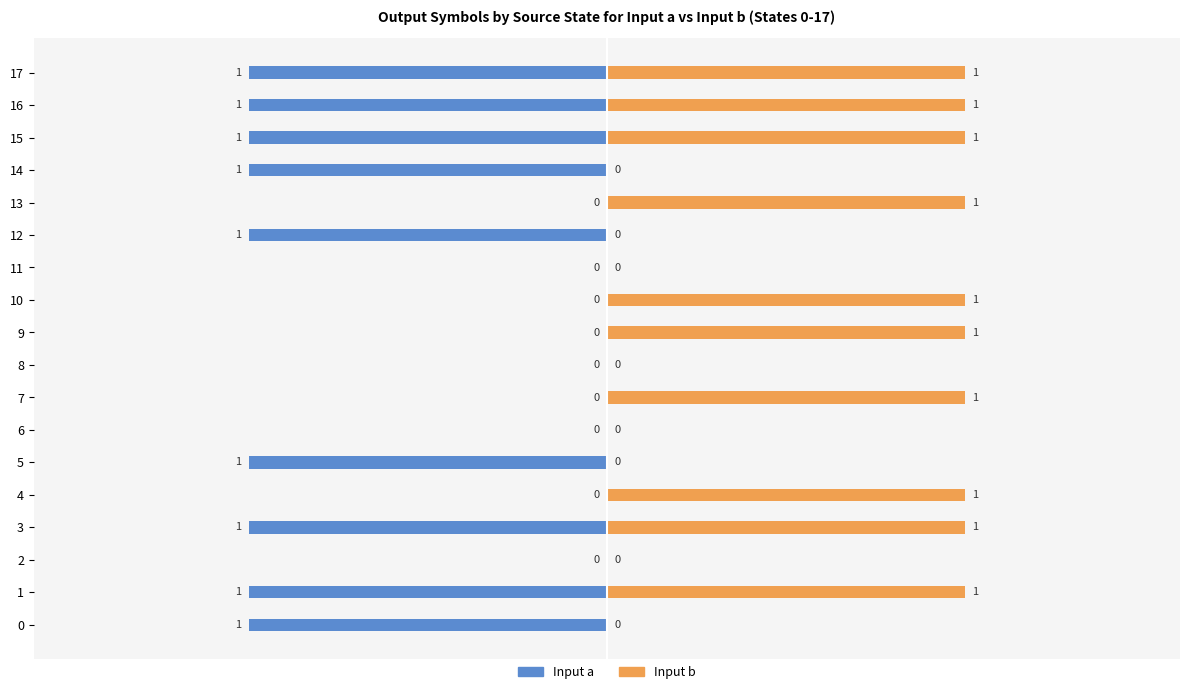

What position from the left is 14?

15